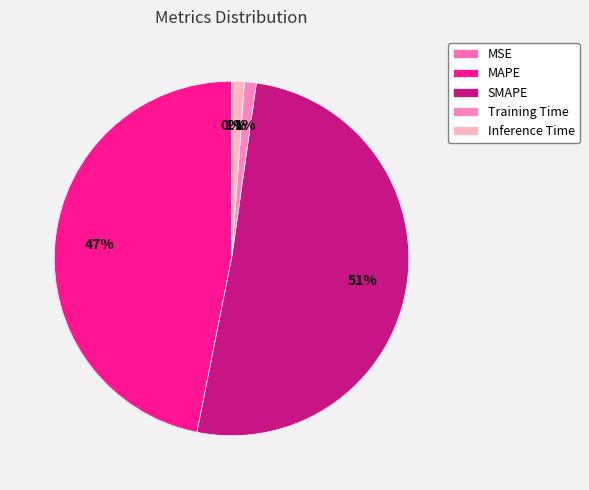

Count the number of slices in the pie.

5